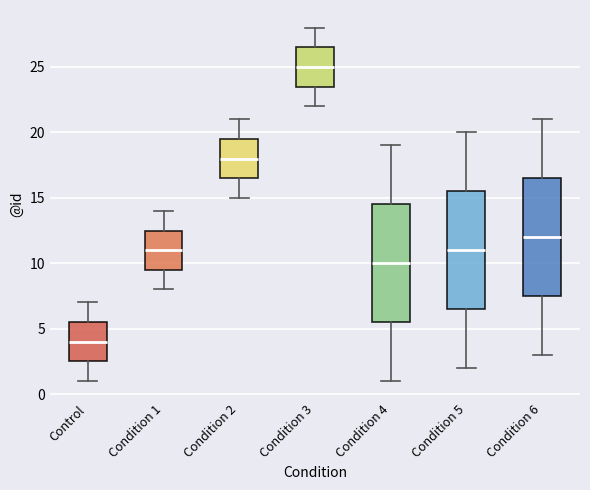

Where does the upper whisker of the box for Control end on the y-axis? The values are not printed on the chart, so give them approximately, as read against the axis.

7.0